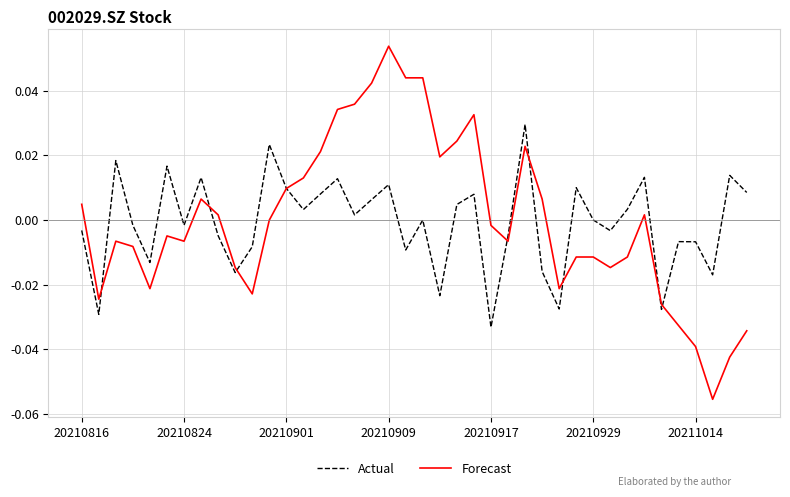

Which series has the largest range (max minus min)?

Forecast